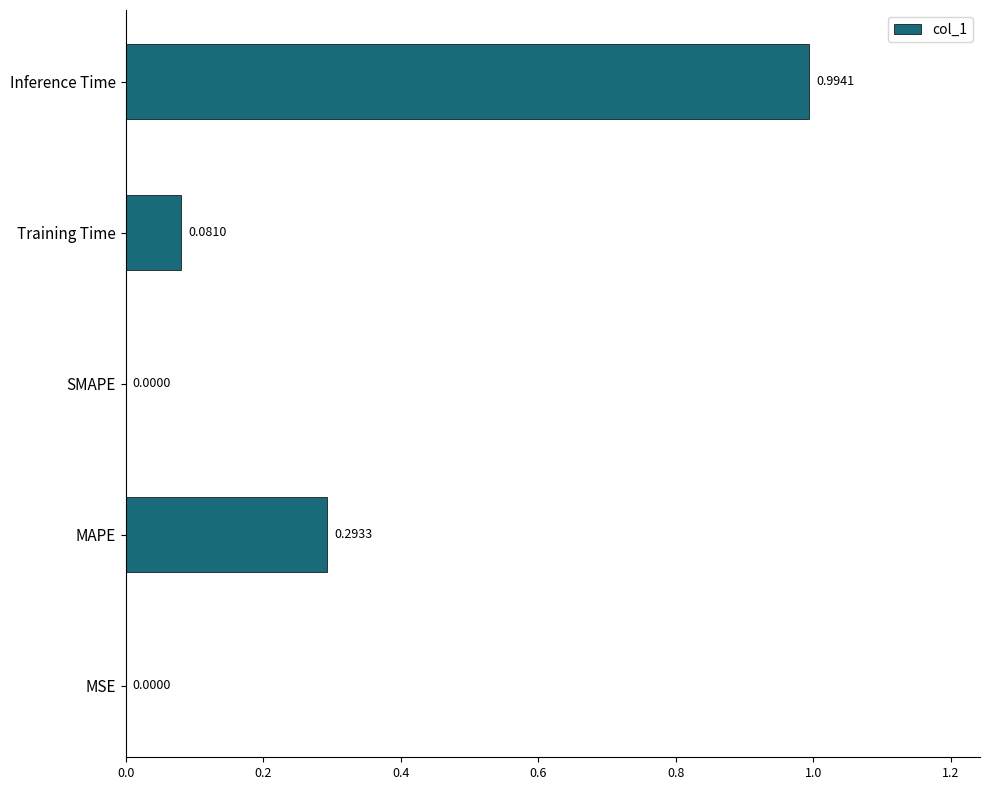

What is the sum of all values?

1.4